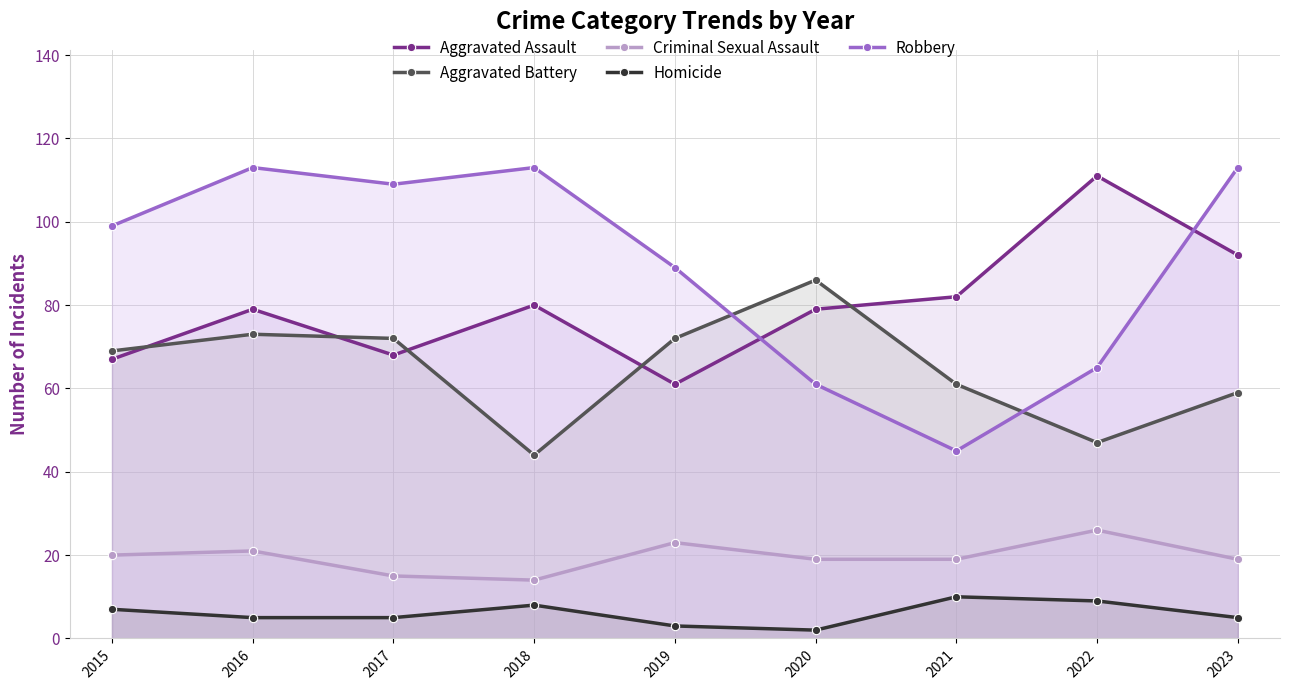

What is the sum of all Robbery values?

807